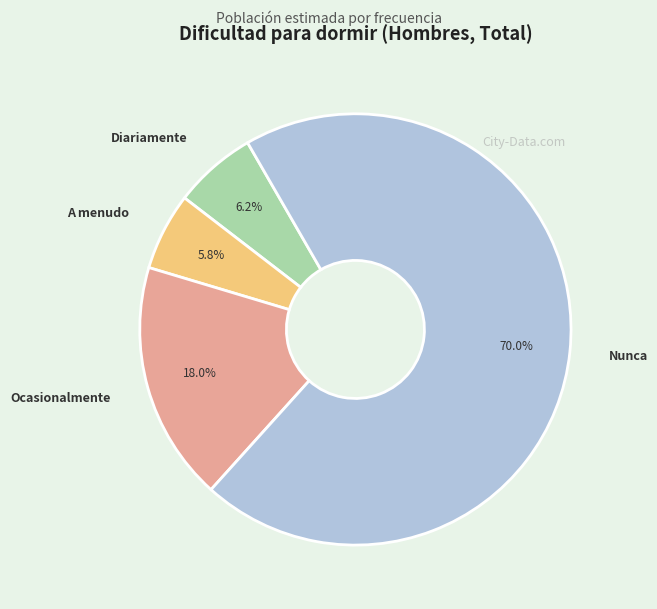

To the nearest percent, what percentage of the pie is Nunca?

70%